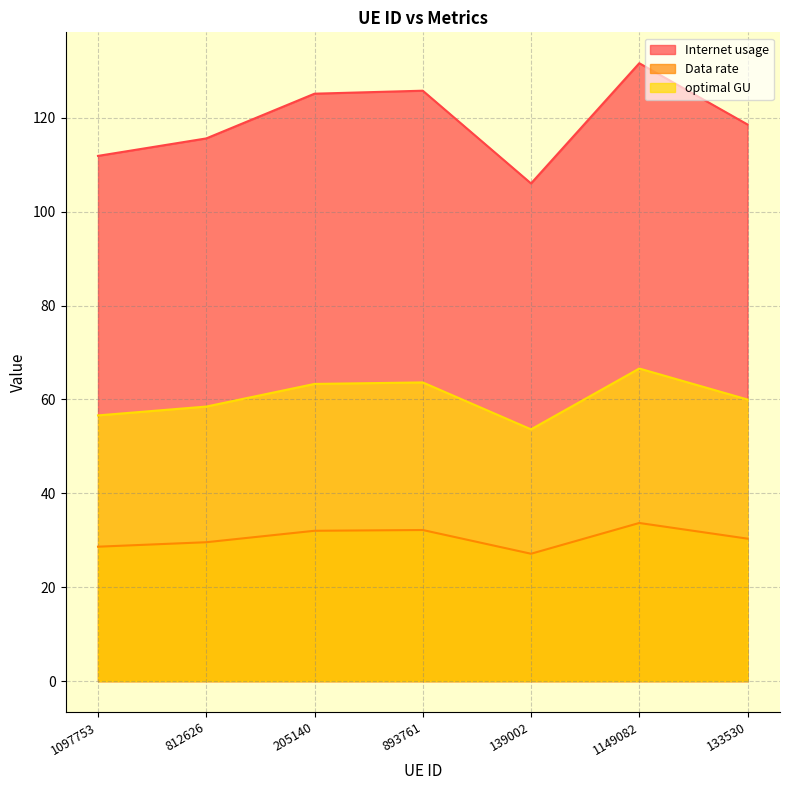

Which category has the highest value across all series?

1149082